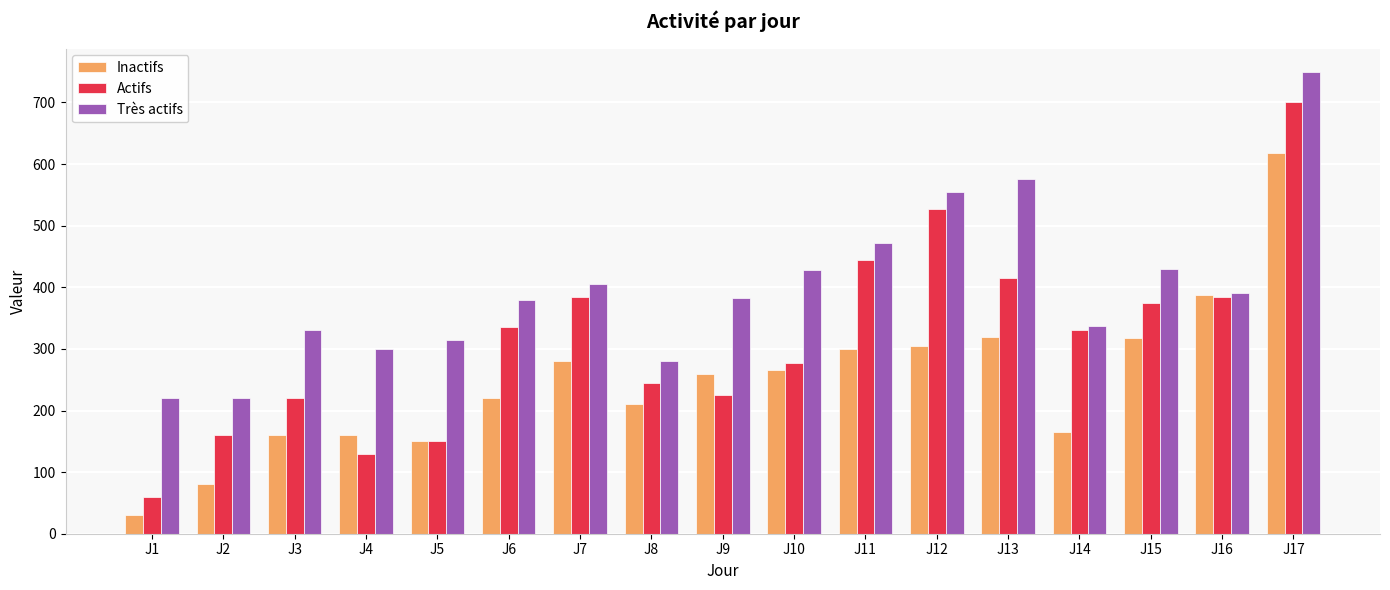

What is the difference between the Très actifs values at J1 and J11?

252.5